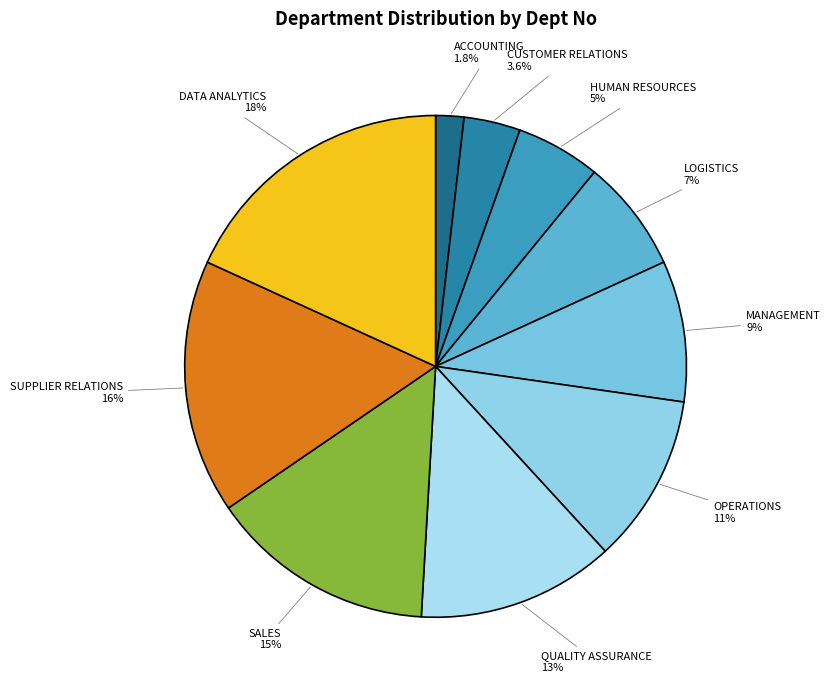

Count the number of slices in the pie.

10